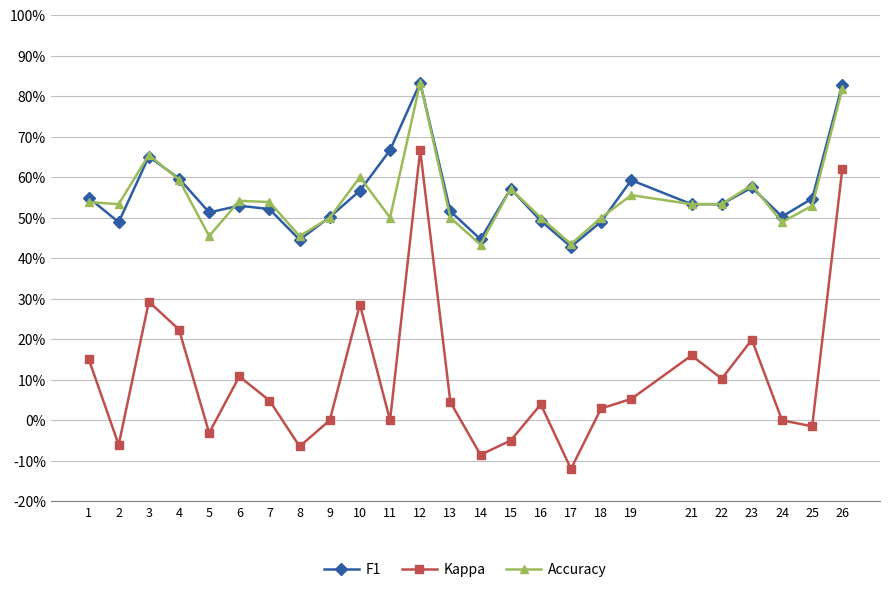

True or false: Kappa and F1 intersect in this chart.

False